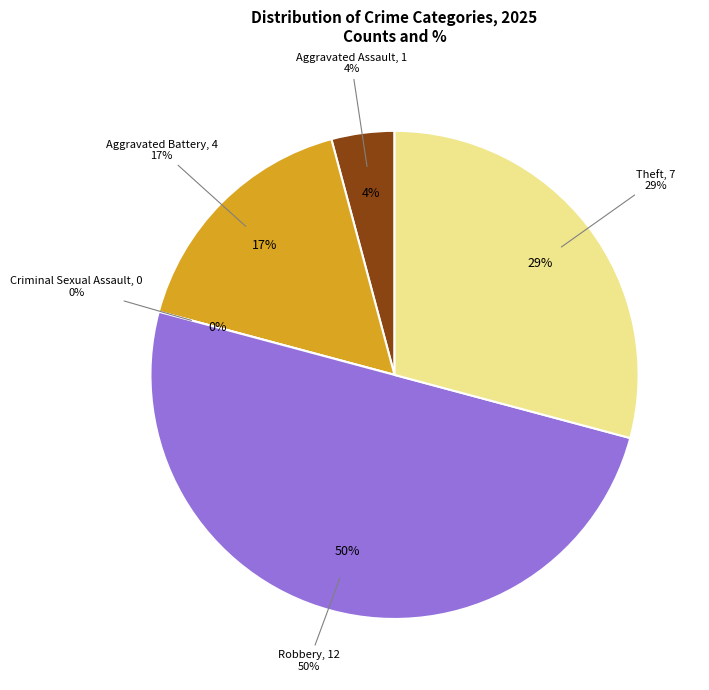

Is there any slice that represents more than half of the pie?

No